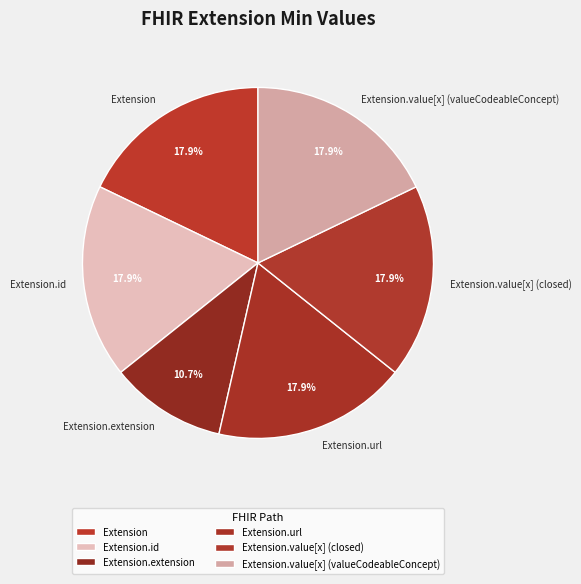

Combined, do Extension and Extension.id account for over 50%?

No